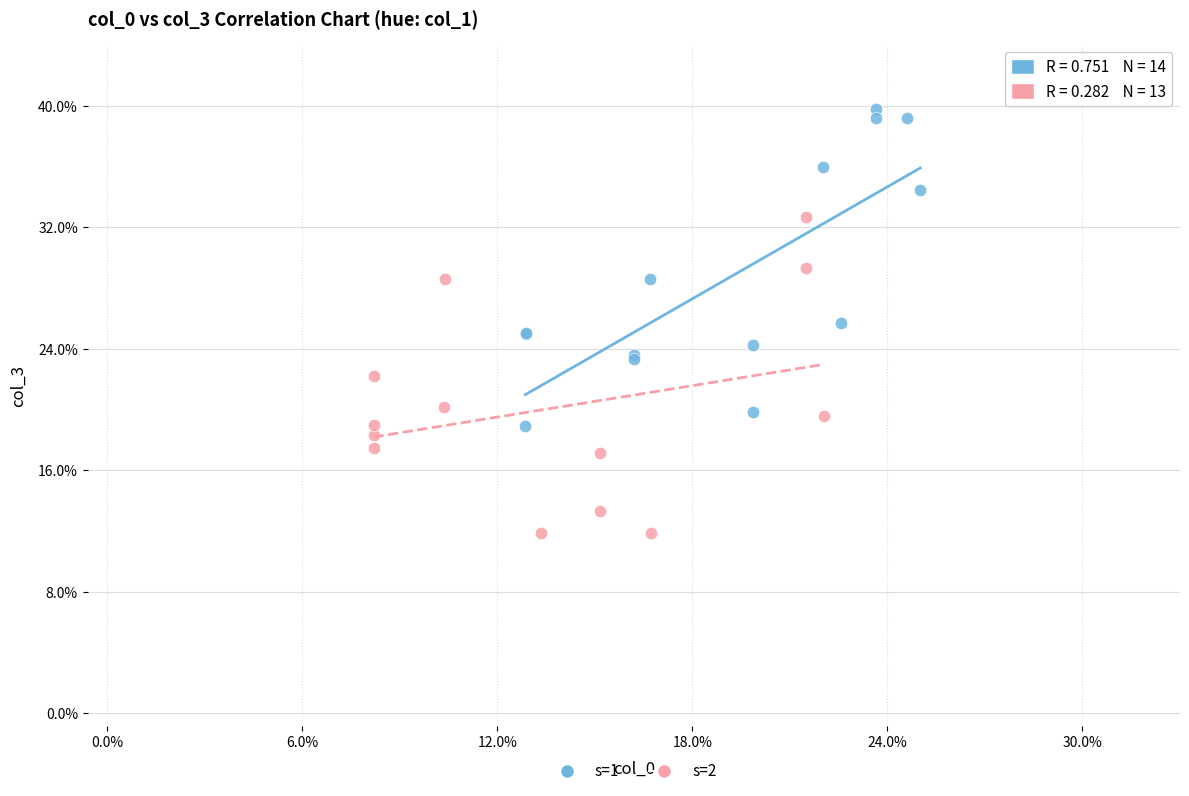

What are all the series names shown in the legend?

s=1, s=2